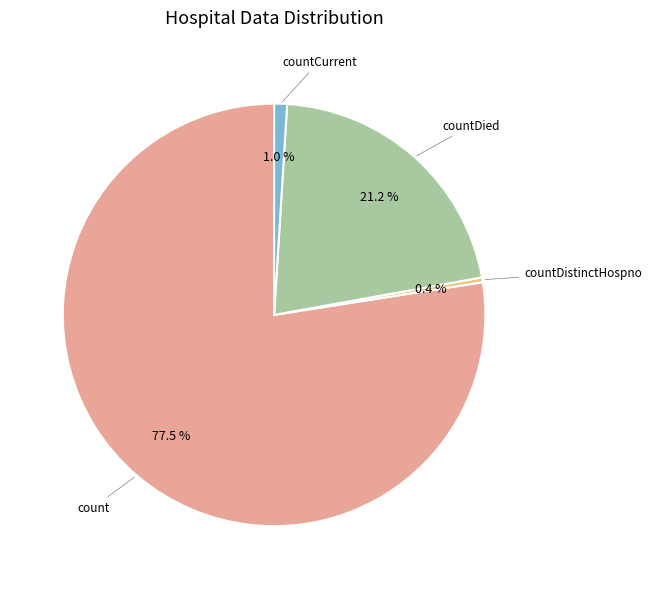

Does any single category account for the majority?

Yes